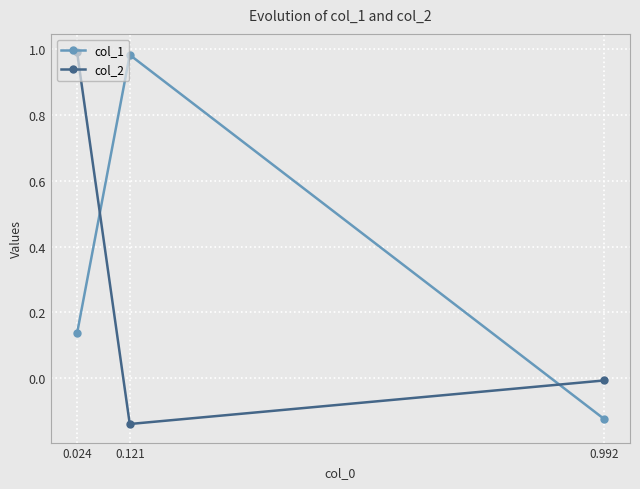

Which series changed the most between 0.992 and 0.121?

col_1